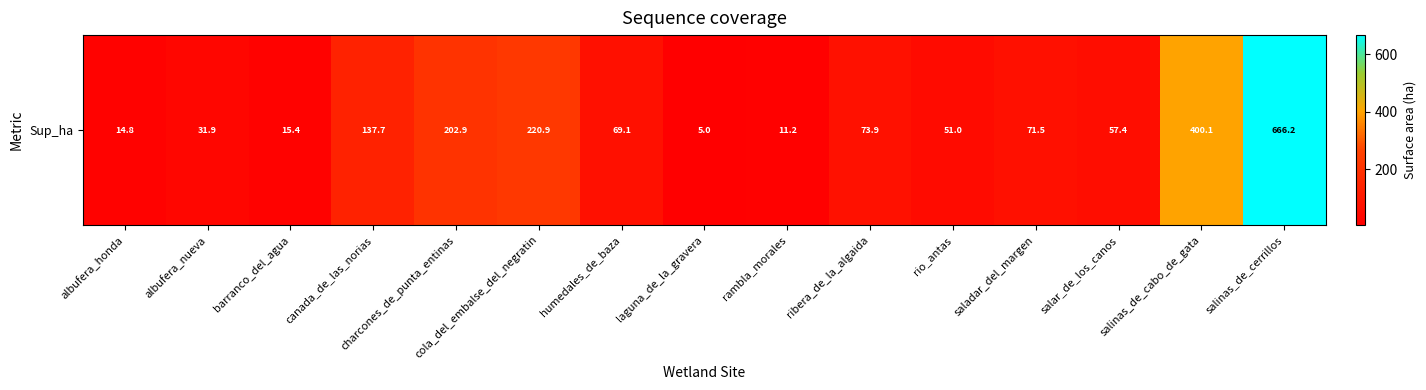

What is the difference between the values at salinas_de_cerrillos and saladar_del_margen?

594.6